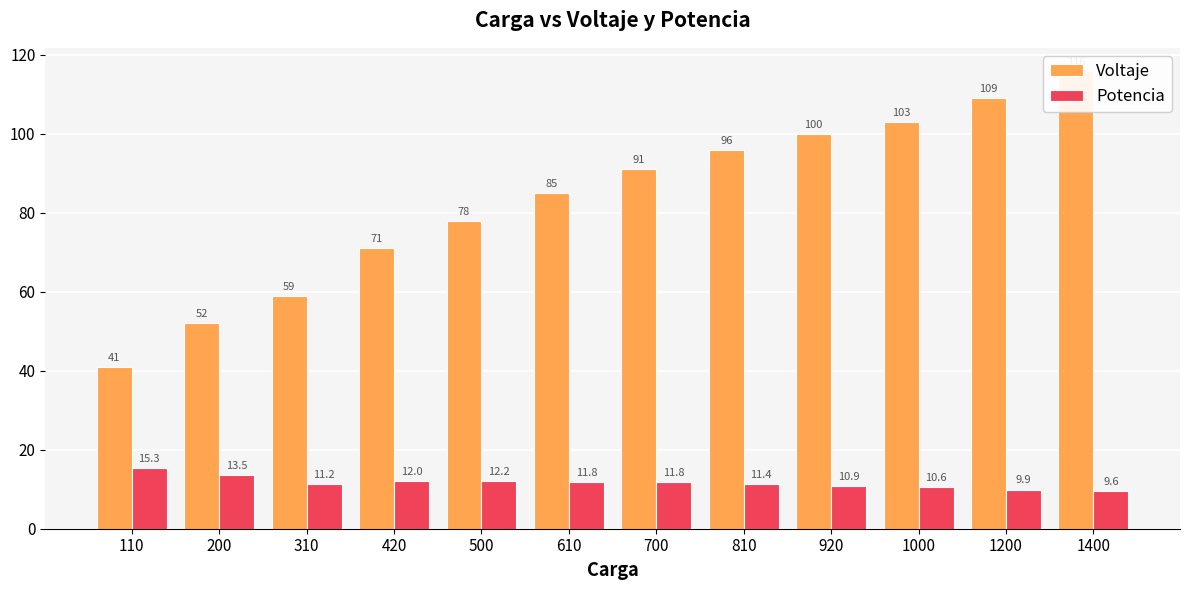

How many values in the Voltaje series exceed 91?

5